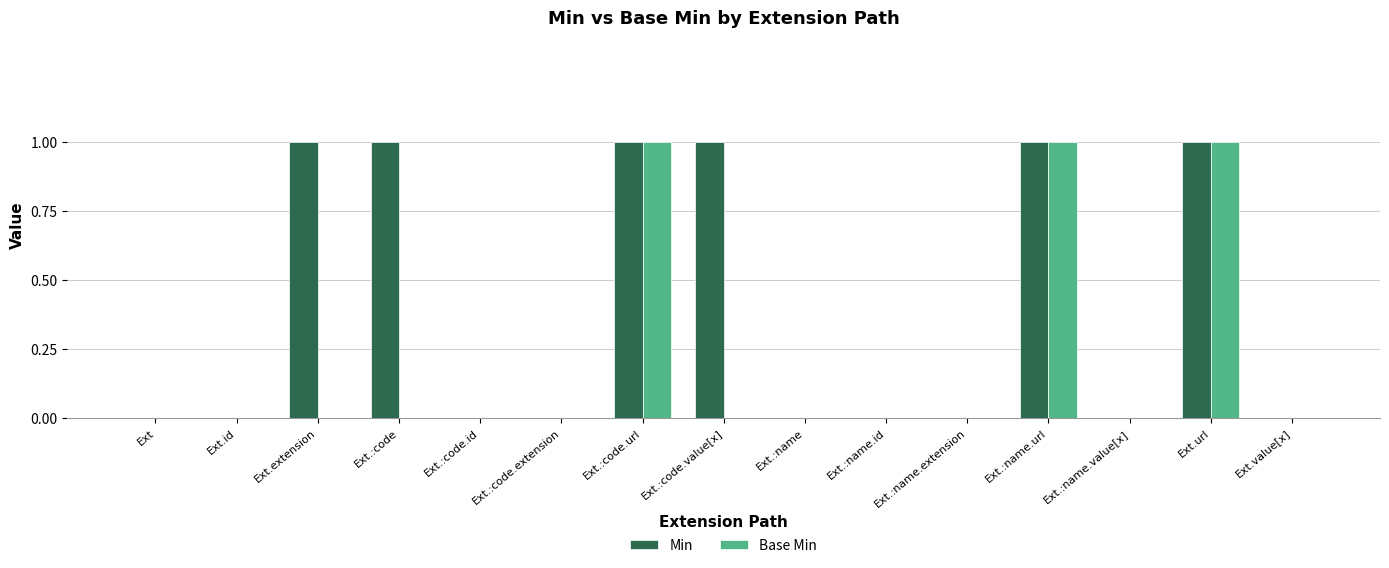

Which series has the largest total across all categories?

Min